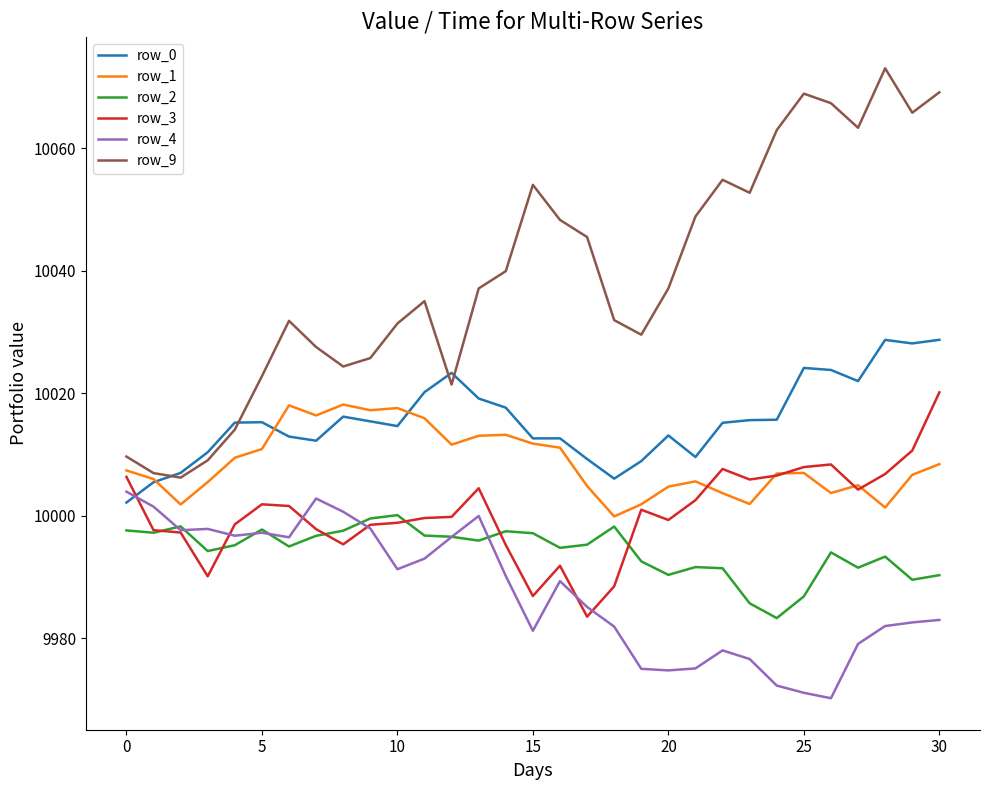

Which series has the largest total across all categories?

row_9